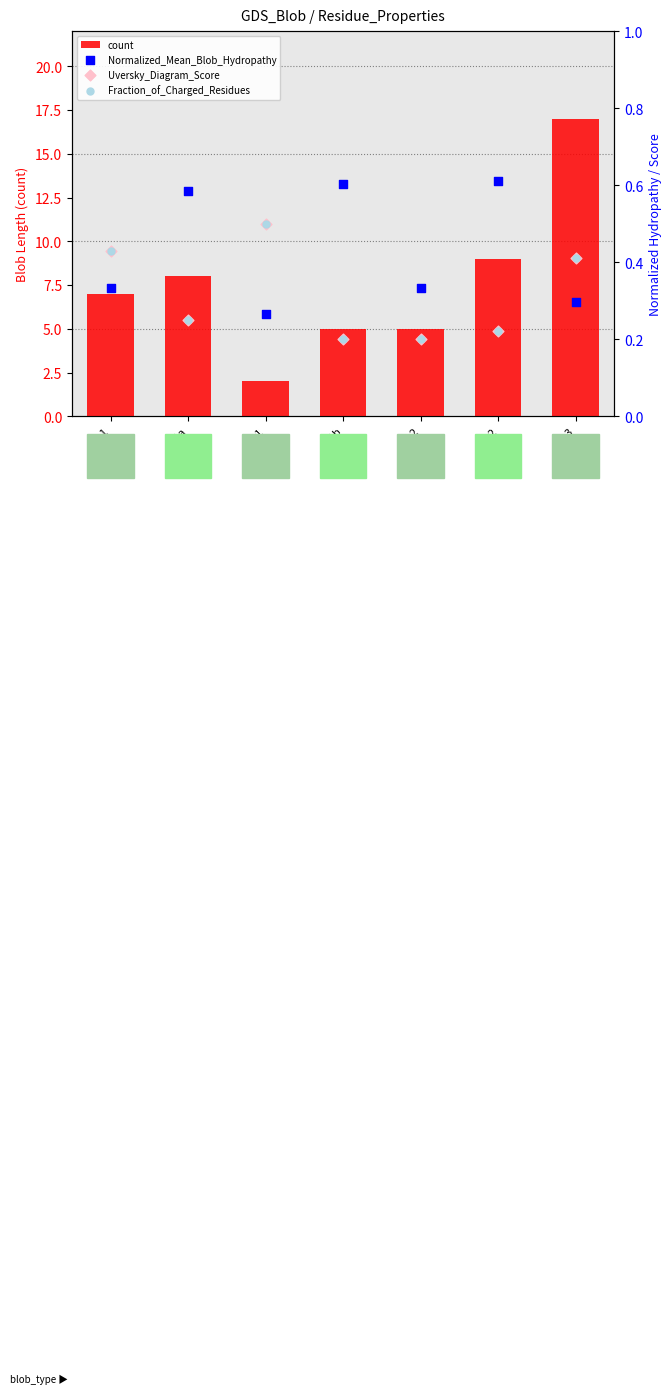

Which series reaches the minimum Y coordinate?

Uversky_Diagram_Score